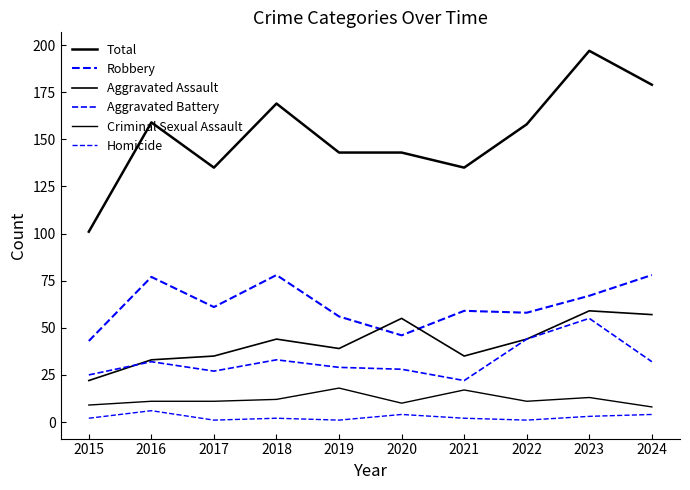

What is the difference between the Criminal Sexual Assault values at 2018 and 2019?

6